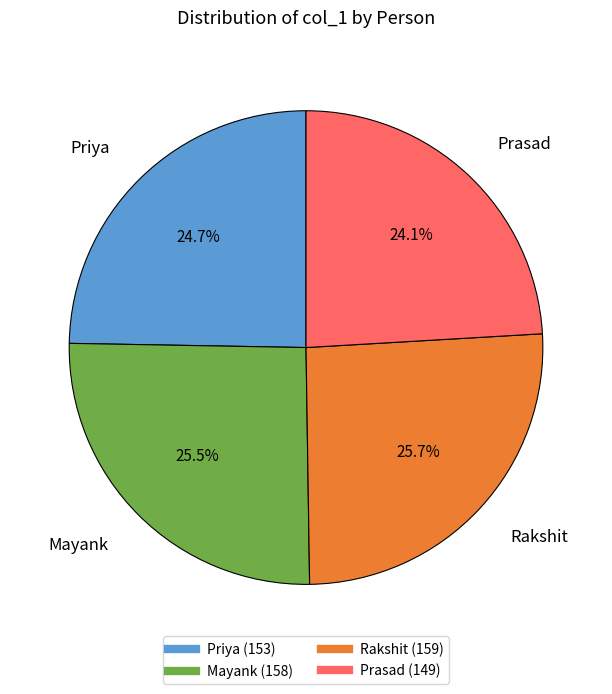

To the nearest percent, what portion does Priya represent?

25%